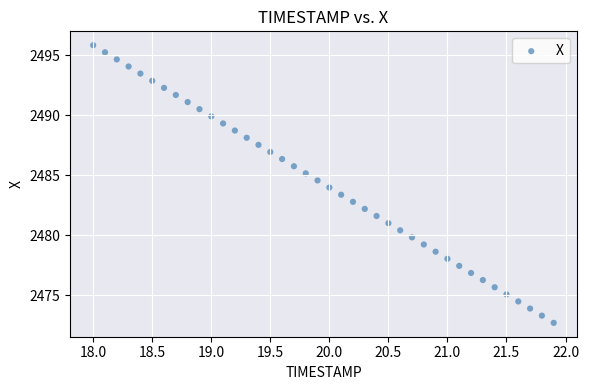

What is the range of X values (max minus min)?

3.9